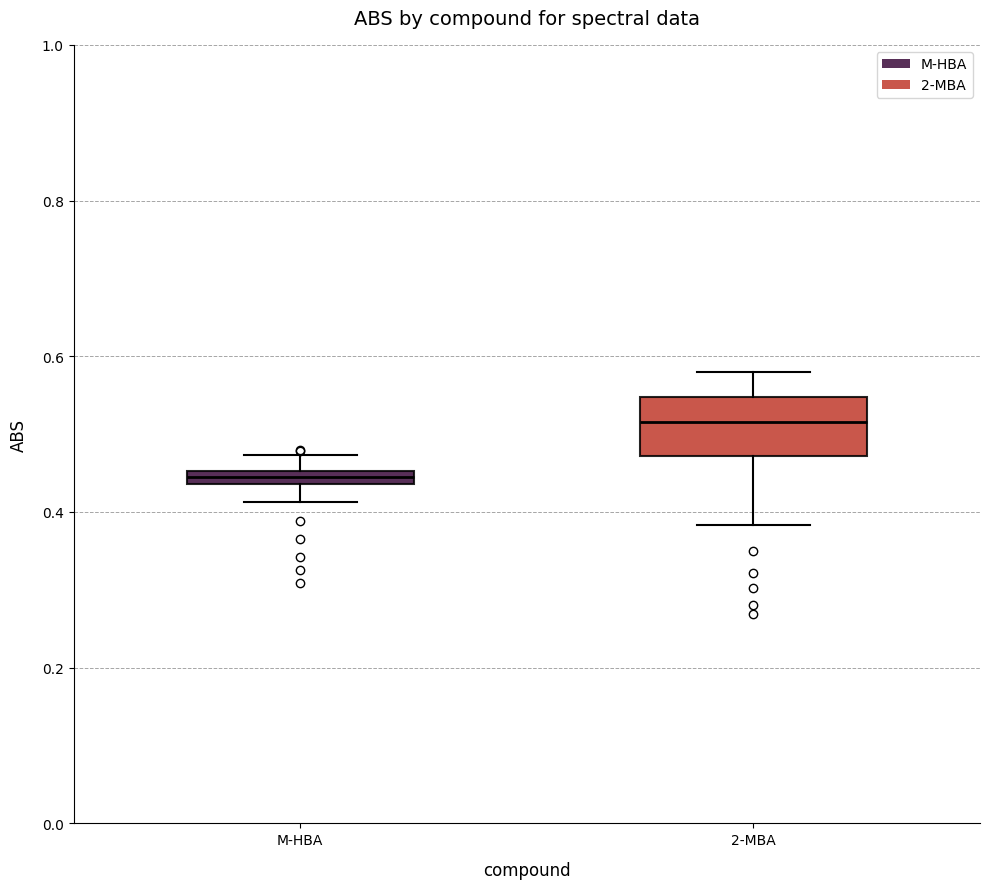

Where does the lower whisker of the box for M-HBA end on the y-axis? The values are not printed on the chart, so give them approximately, as read against the axis.

0.42